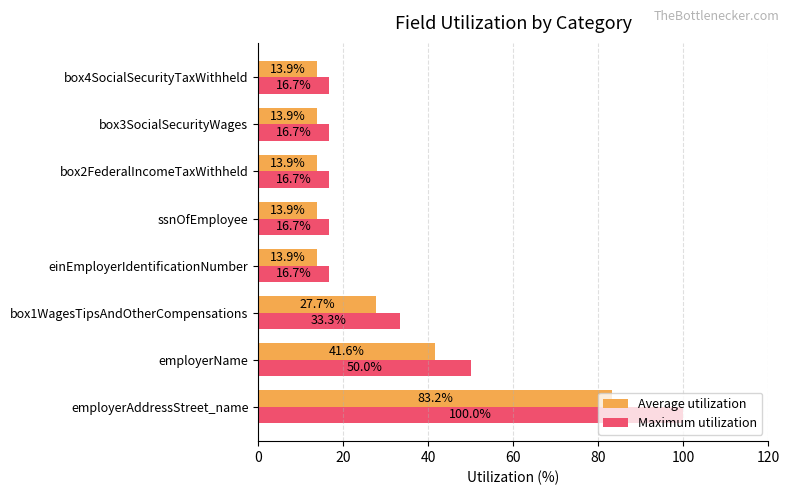

What value does the Maximum utilization series have at ssnOfEmployee?

16.7